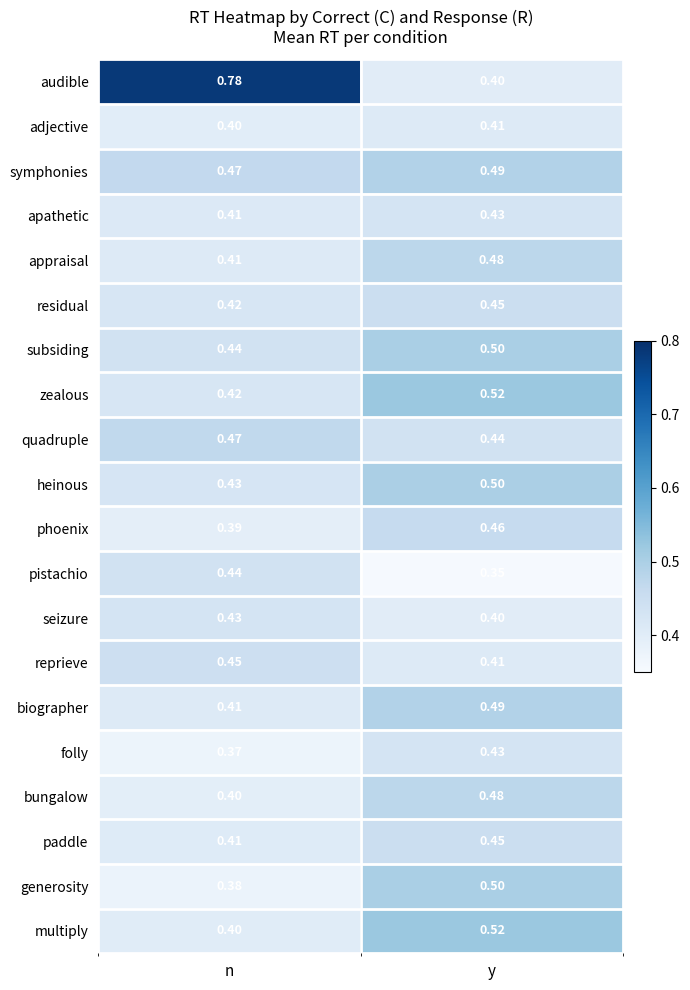

Which series has the widest spread of values?

audible